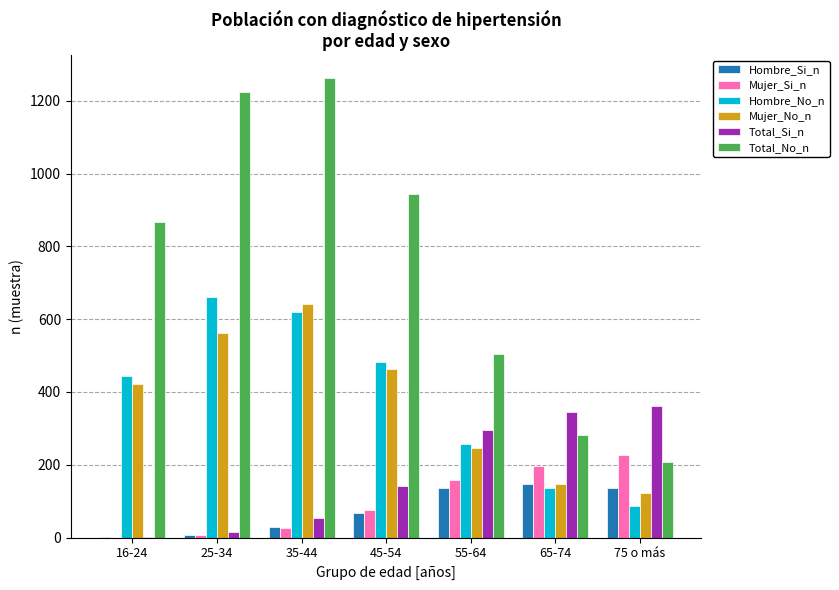

What is the sum of all Total_No_n values?

5289